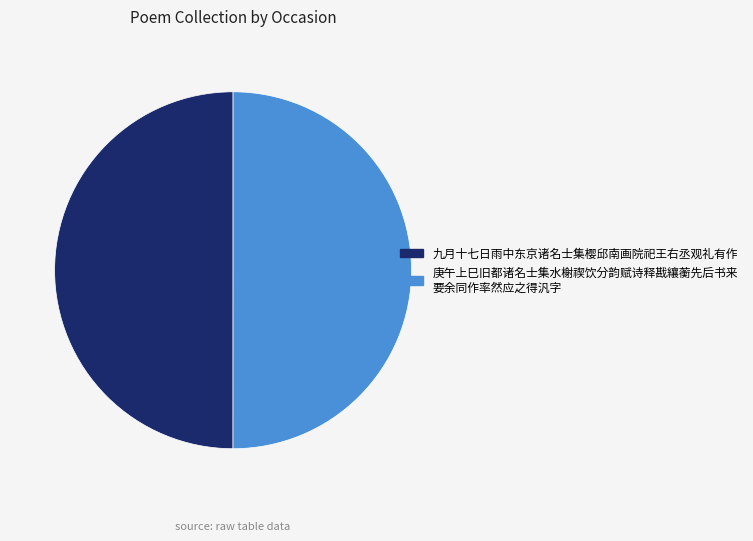

The 庚午上巳旧都诸名士集水榭禊饮分韵赋诗释戡纕蘅先后书来 要余同作率然应之得汎字 slice represents 59% of the pie. True or false?

False